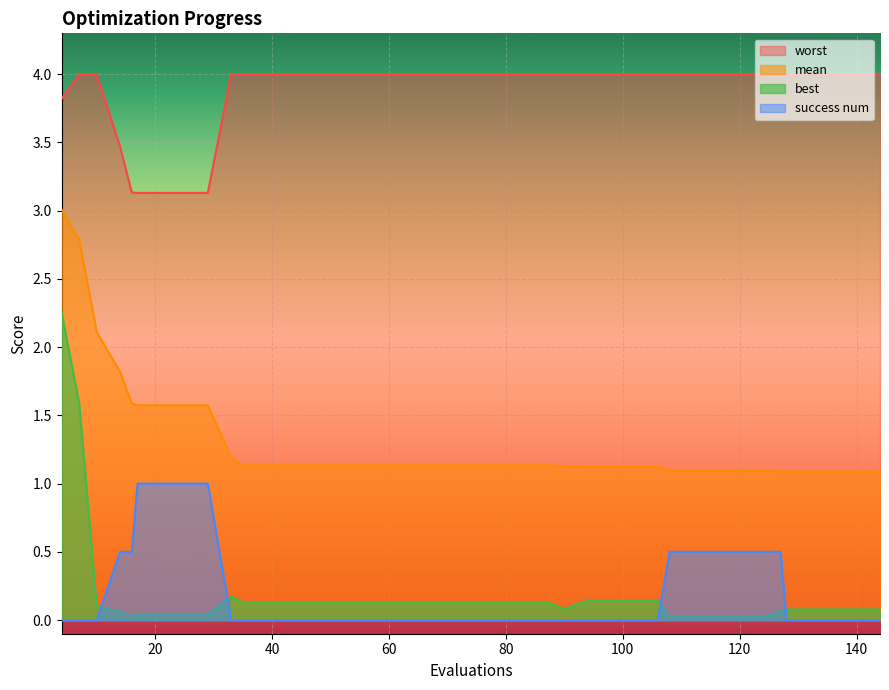

At how many categories does at least one series exceed 0?

40